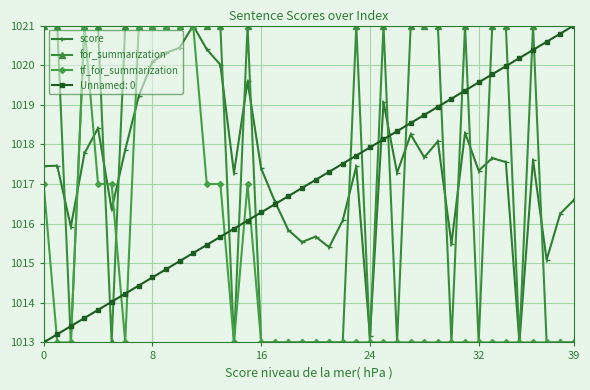

True or false: tf_for_summarization and for_summarization cross at least once.

True